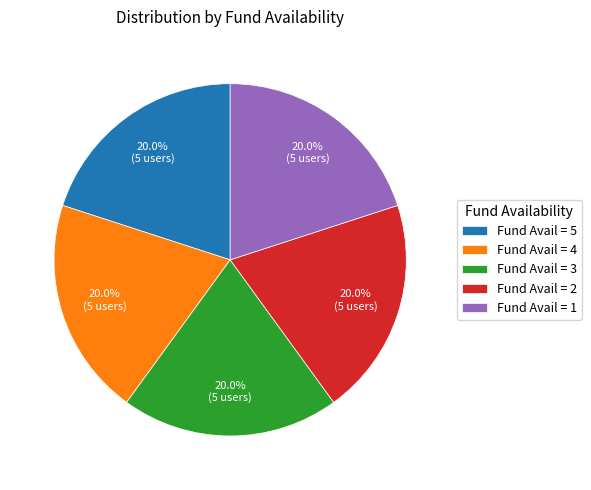

Is there any slice that represents more than half of the pie?

No